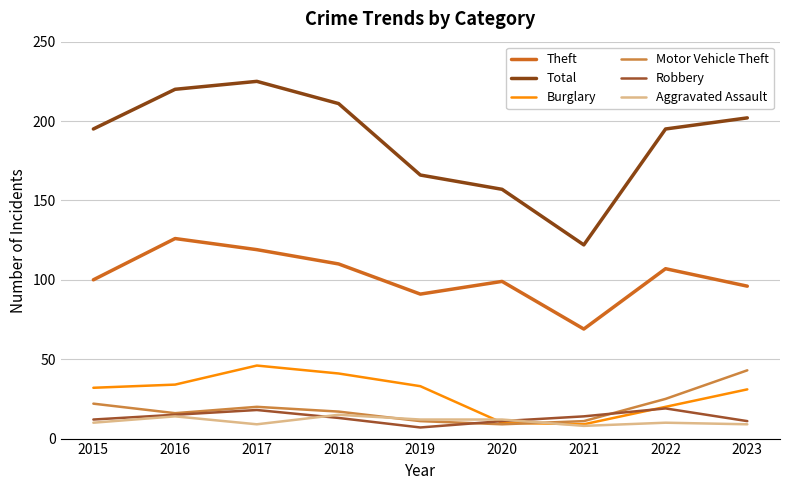

Which series changed the most between 2018 and 2023?

Motor Vehicle Theft